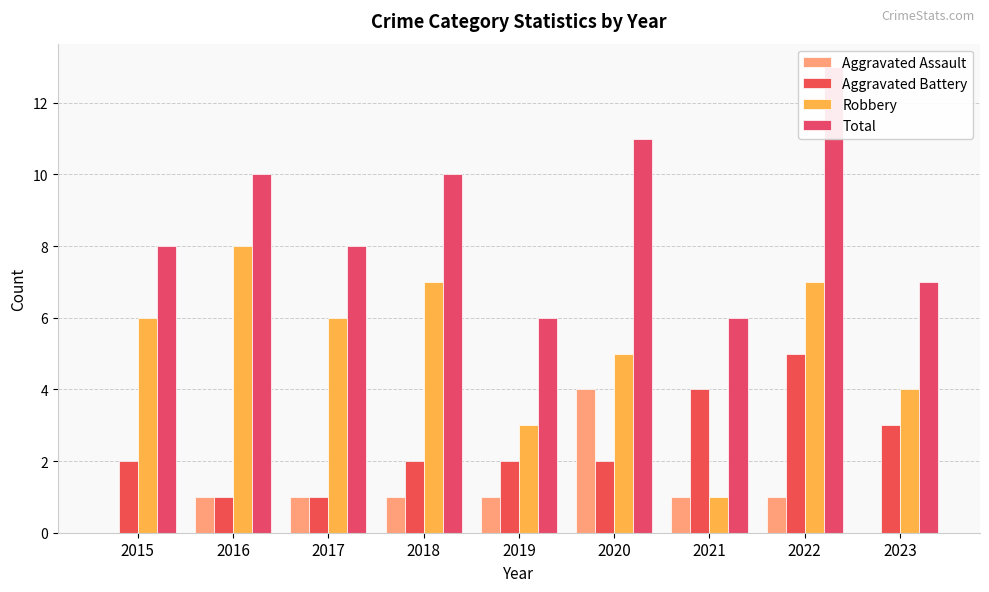

The Robbery series shows 9 at 2022. True or false?

False